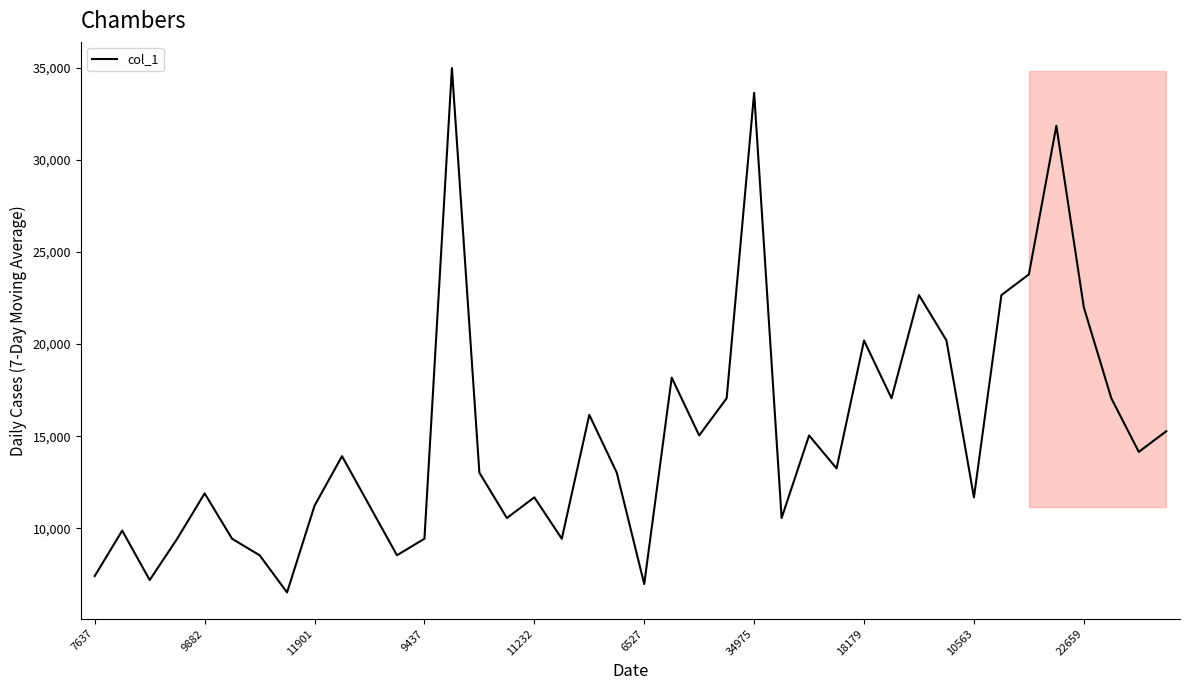

What is the difference between the maximum and minimum values?

28448